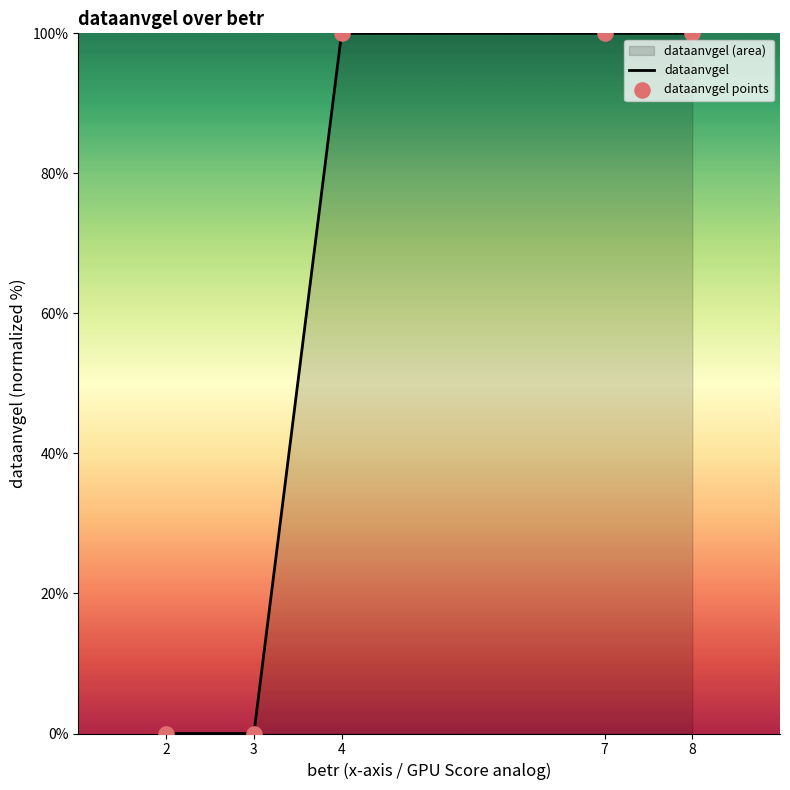

What is the change in value from 2 to 7?

+100